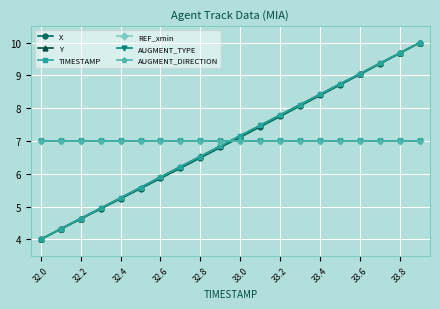

Is this an area chart (filled region under the line)?

No